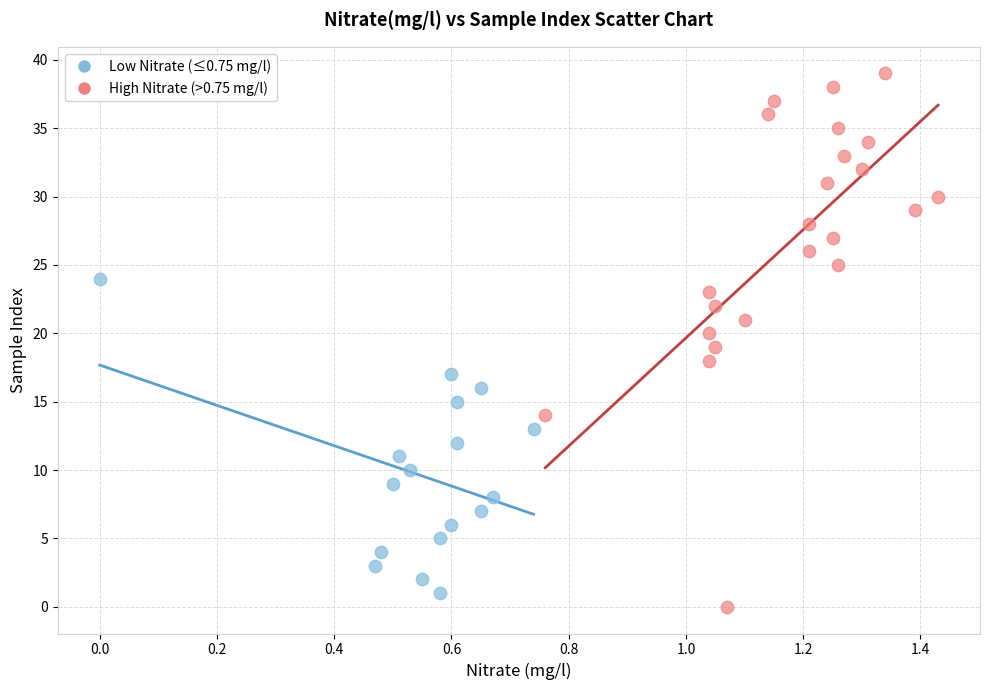

Which series contains the highest Y value?

High Nitrate (>0.75 mg/l)